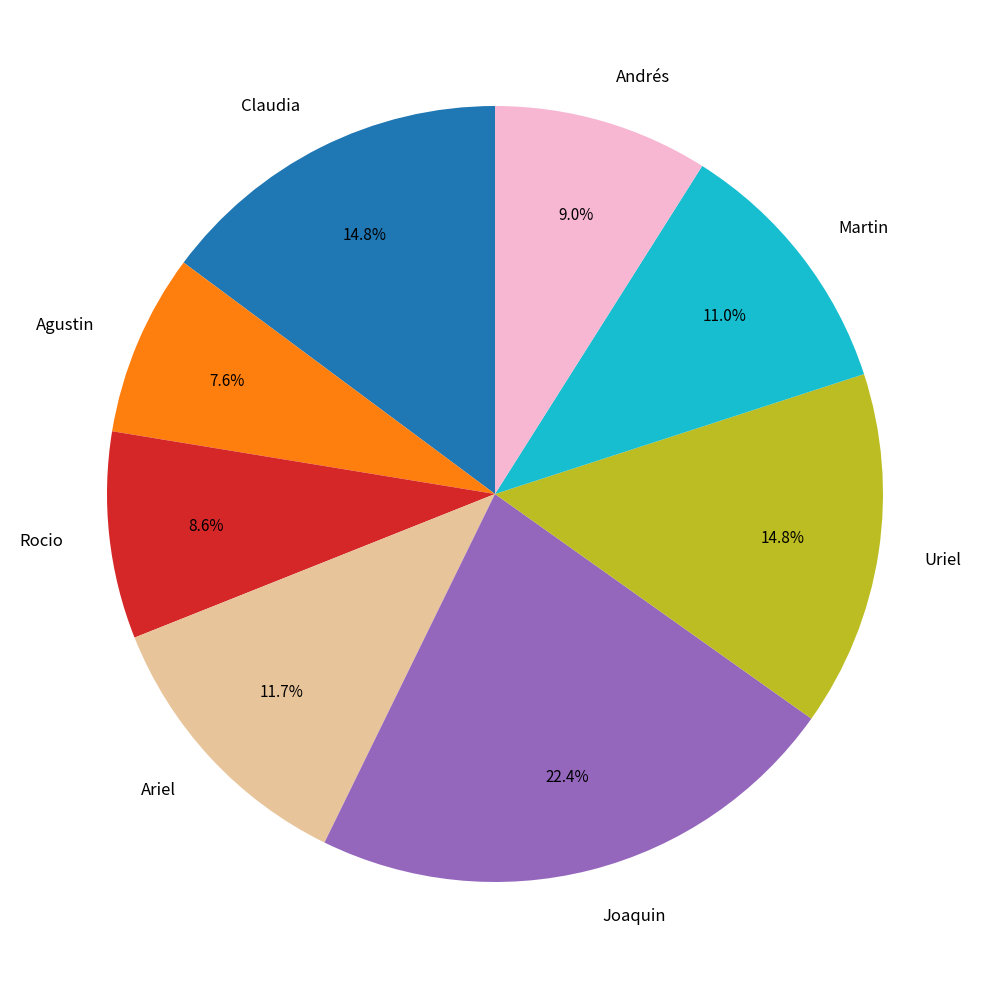

Does Andrés account for over 50% of the chart?

No